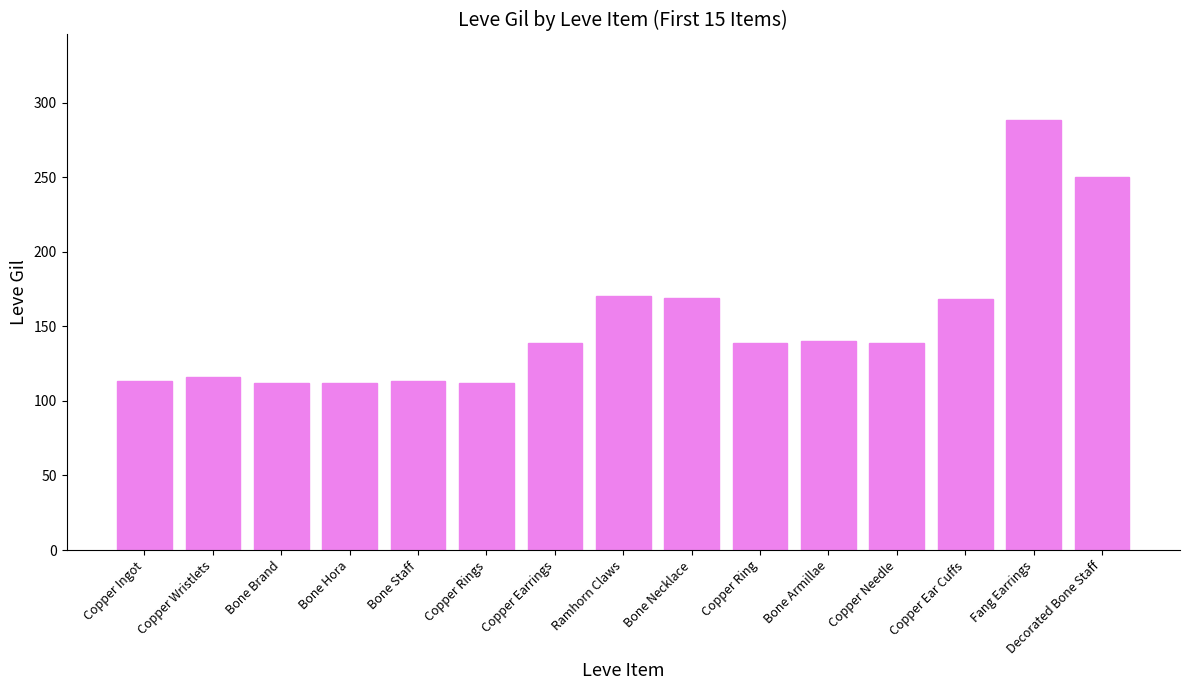

What is the value of the 10th bar from the left?

139